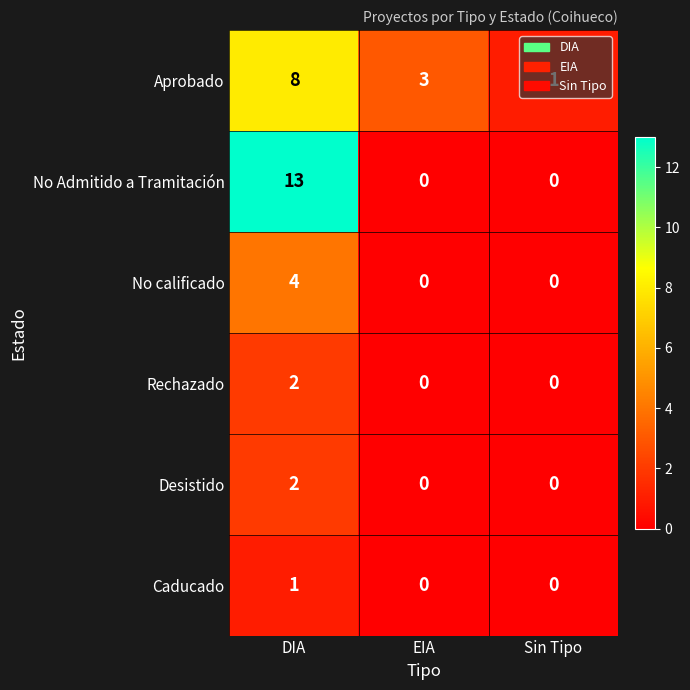

Count the Desistido values in the range 0 to 2.

3